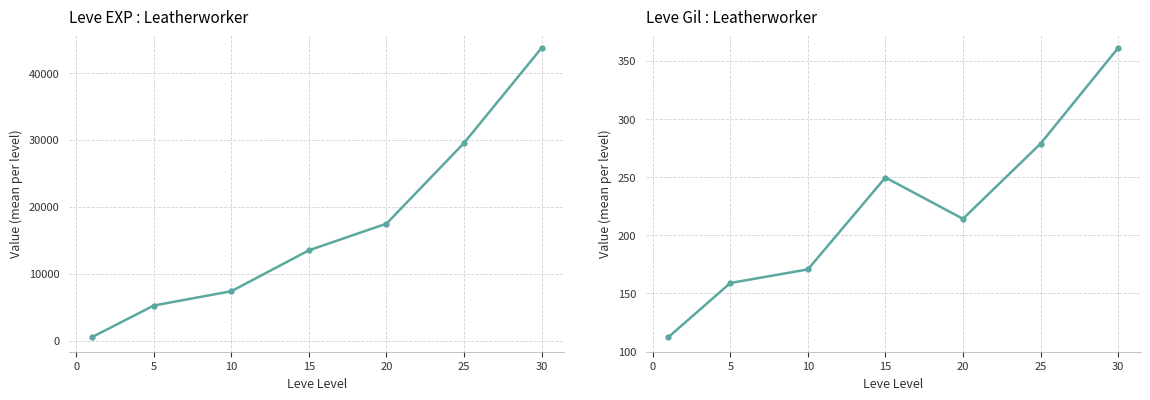

Is this an area chart (filled region under the line)?

No